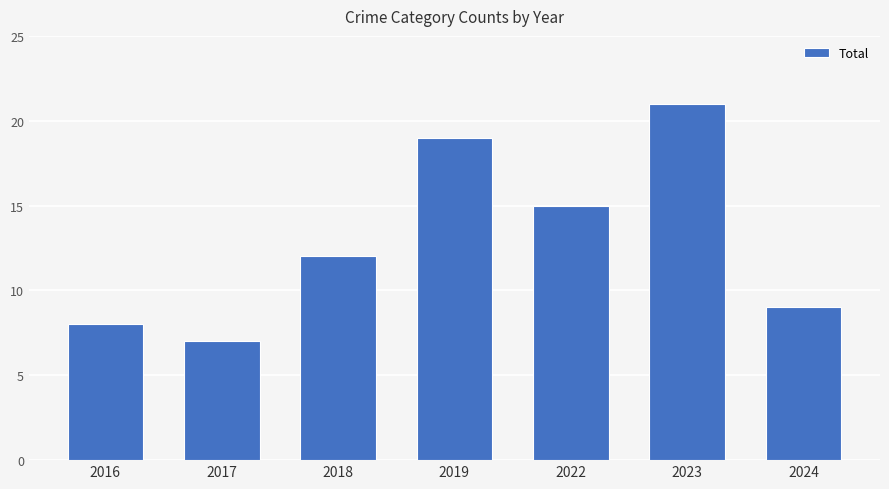

What is the approximate value at 2022?

15